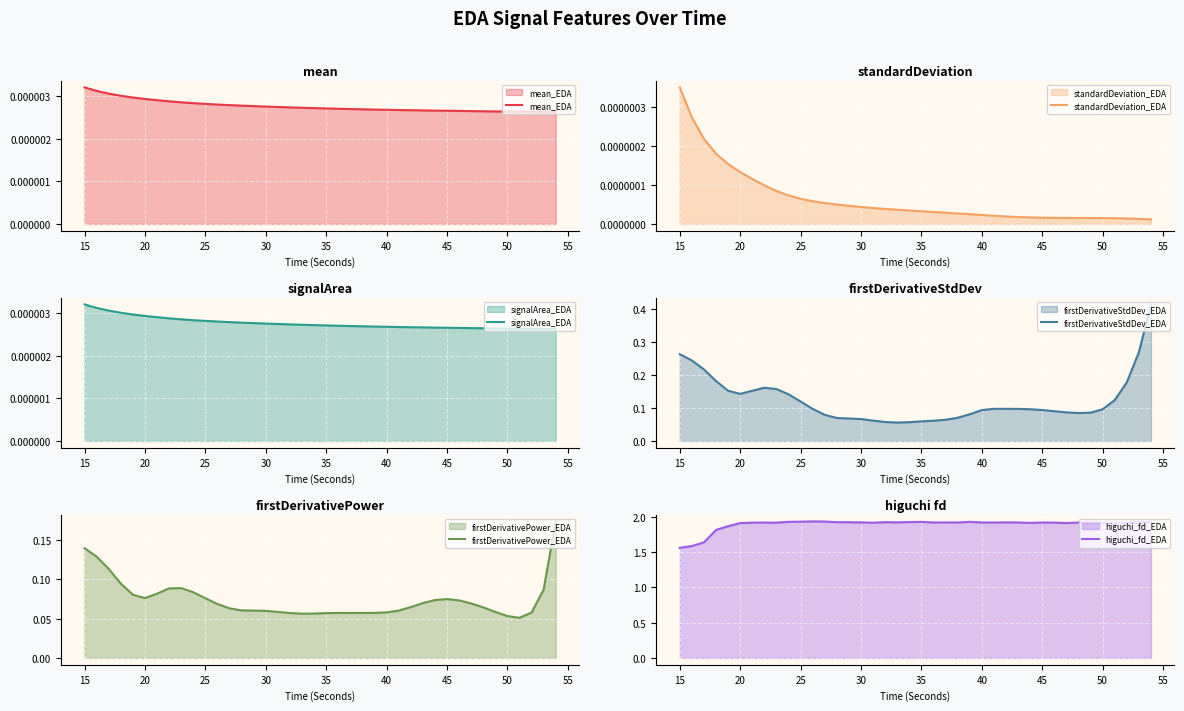

Reading left to right, list all the values displayed in this chart.

mean_EDA: 0.0	0.0	0.0	0.0	0.0	0.0	0.0	0.0	0.0	0.0	0.0	0.0	0.0	0.0	0.0	0.0	0.0	0.0	0.0	0.0	0.0	0.0	0.0	0.0	0.0	0.0	0.0	0.0	0.0	0.0	0.0	0.0	0.0	0.0	0.0	0.0	0.0	0.0	0.0	0.0
standardDeviation_EDA: 0.0	0.0	0.0	0.0	0.0	0.0	0.0	0.0	0.0	0.0	0.0	0.0	0.0	0.0	0.0	0.0	0.0	0.0	0.0	0.0	0.0	0.0	0.0	0.0	0.0	0.0	0.0	0.0	0.0	0.0	0.0	0.0	0.0	0.0	0.0	0.0	0.0	0.0	0.0	0.0
signalArea_EDA: 0.0	0.0	0.0	0.0	0.0	0.0	0.0	0.0	0.0	0.0	0.0	0.0	0.0	0.0	0.0	0.0	0.0	0.0	0.0	0.0	0.0	0.0	0.0	0.0	0.0	0.0	0.0	0.0	0.0	0.0	0.0	0.0	0.0	0.0	0.0	0.0	0.0	0.0	0.0	0.0
firstDerivativeStdDev_EDA: 0.3	0.2	0.2	0.2	0.2	0.1	0.2	0.2	0.2	0.1	0.1	0.1	0.1	0.1	0.1	0.1	0.1	0.1	0.1	0.1	0.1	0.1	0.1	0.1	0.1	0.1	0.1	0.1	0.1	0.1	0.1	0.1	0.1	0.1	0.1	0.1	0.1	0.2	0.3	0.4
firstDerivativePower_EDA: 0.1	0.1	0.1	0.1	0.1	0.1	0.1	0.1	0.1	0.1	0.1	0.1	0.1	0.1	0.1	0.1	0.1	0.1	0.1	0.1	0.1	0.1	0.1	0.1	0.1	0.1	0.1	0.1	0.1	0.1	0.1	0.1	0.1	0.1	0.1	0.1	0.1	0.1	0.1	0.2
higuchi_fd_EDA: 1.6	1.6	1.6	1.8	1.9	1.9	1.9	1.9	1.9	1.9	1.9	1.9	1.9	1.9	1.9	1.9	1.9	1.9	1.9	1.9	1.9	1.9	1.9	1.9	1.9	1.9	1.9	1.9	1.9	1.9	1.9	1.9	1.9	1.9	1.9	1.9	1.9	1.9	1.9	1.9